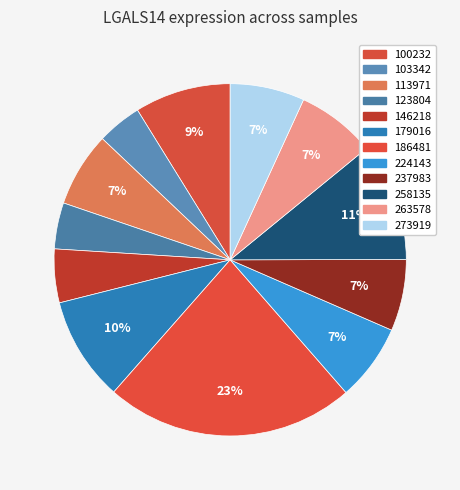

Which category has the smallest portion of the pie?

103342